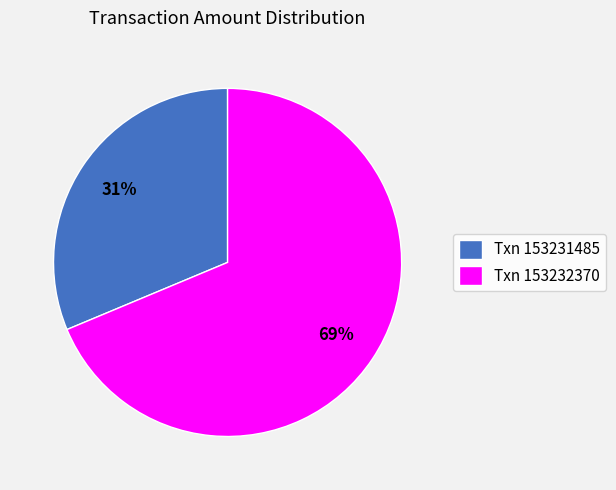

Rank the categories by value from highest to lowest.

Txn 153232370, Txn 153231485